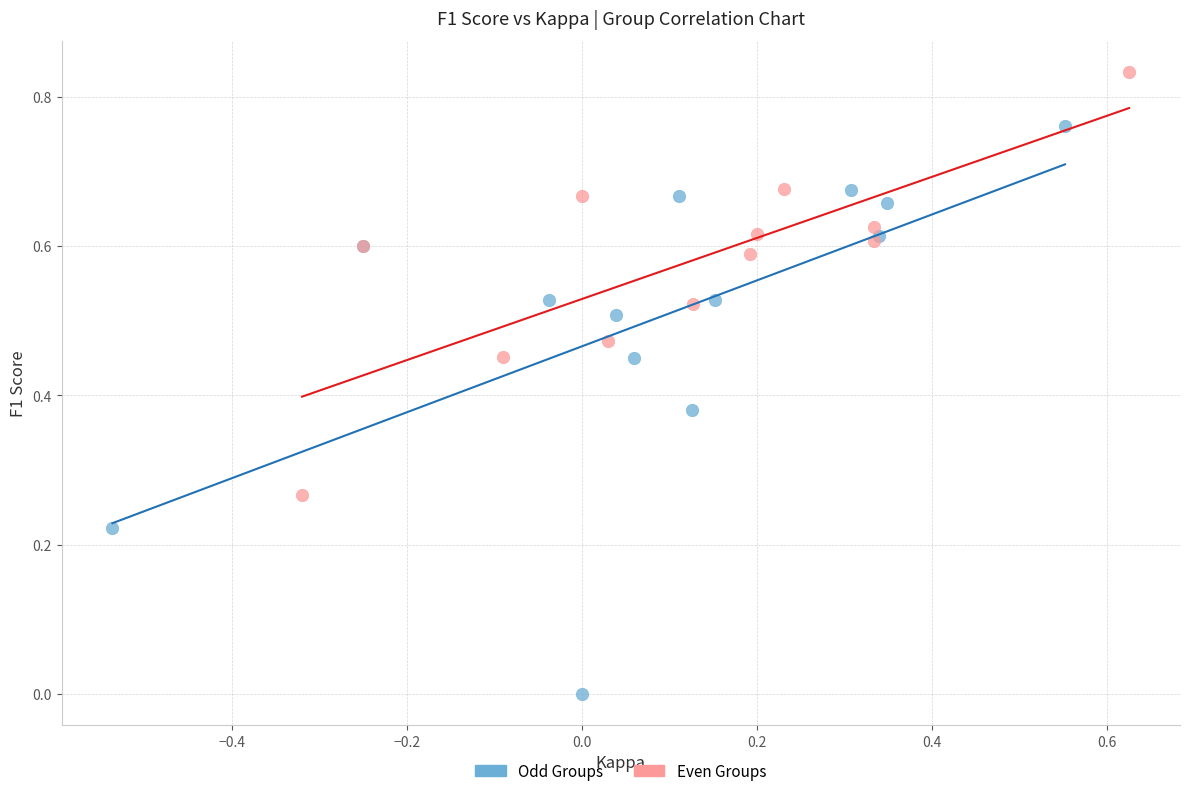

Which series has the largest Y range (max minus min)?

Odd Groups